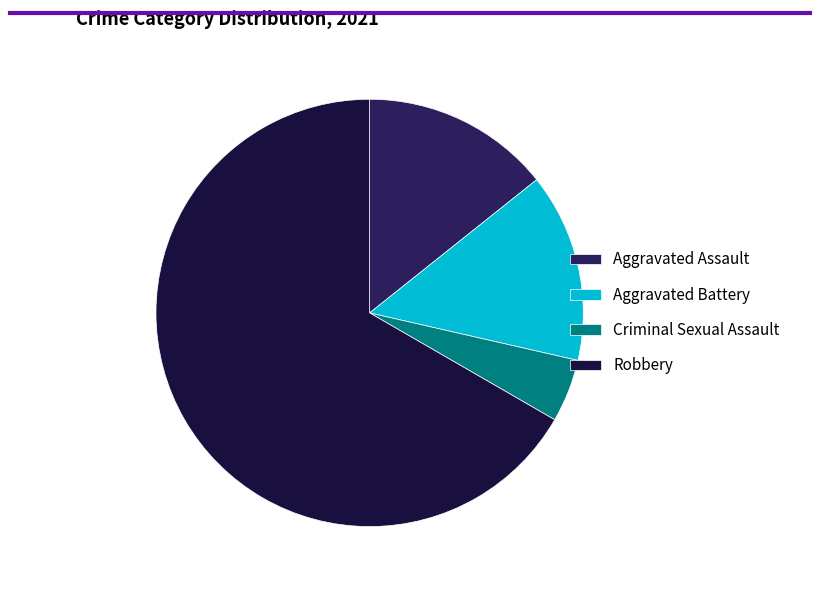

To the nearest percent, what is the difference between the largest and smallest slice percentages?

62%